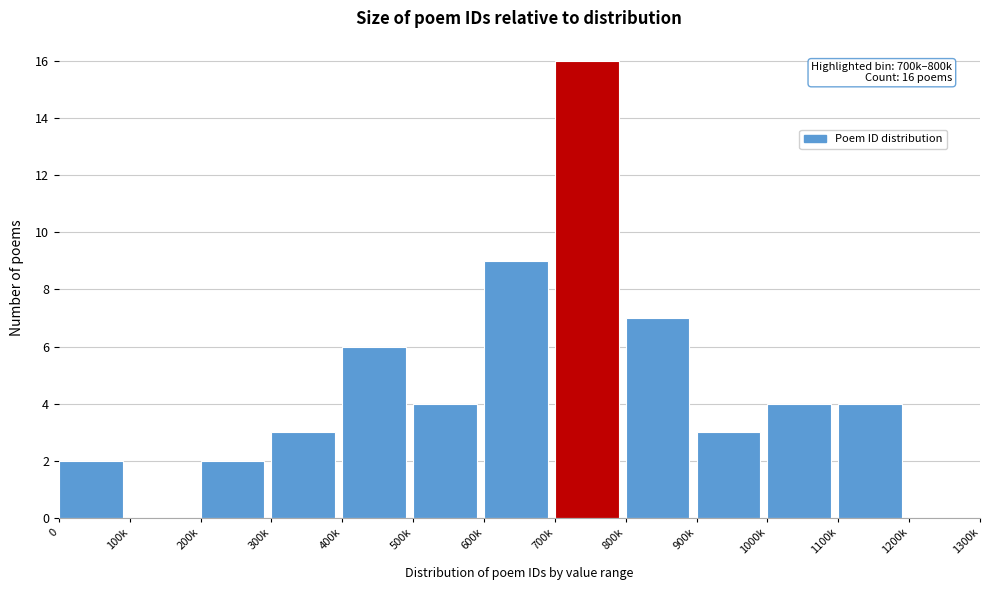

Reading left to right, transcribe all the data shown in this chart.

0=2	100k=0	200k=2	300k=3	400k=6	500k=4	600k=9	700k=16	800k=7	900k=3	1000k=4	1100k=4	1200k=0